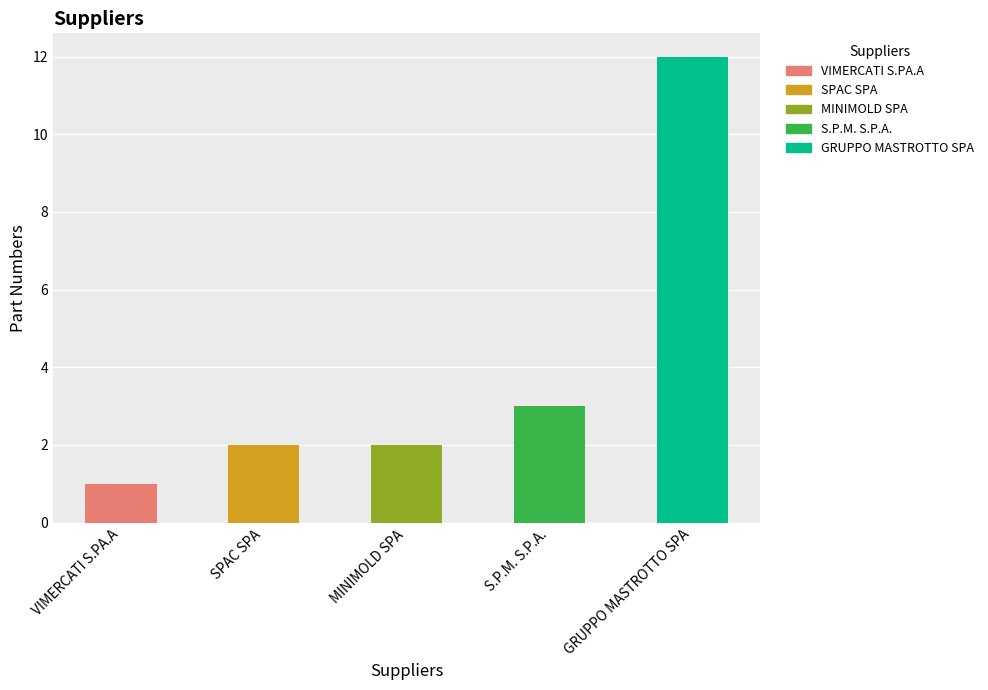

True or false: the data shows 2 at S.P.M. S.P.A..

False